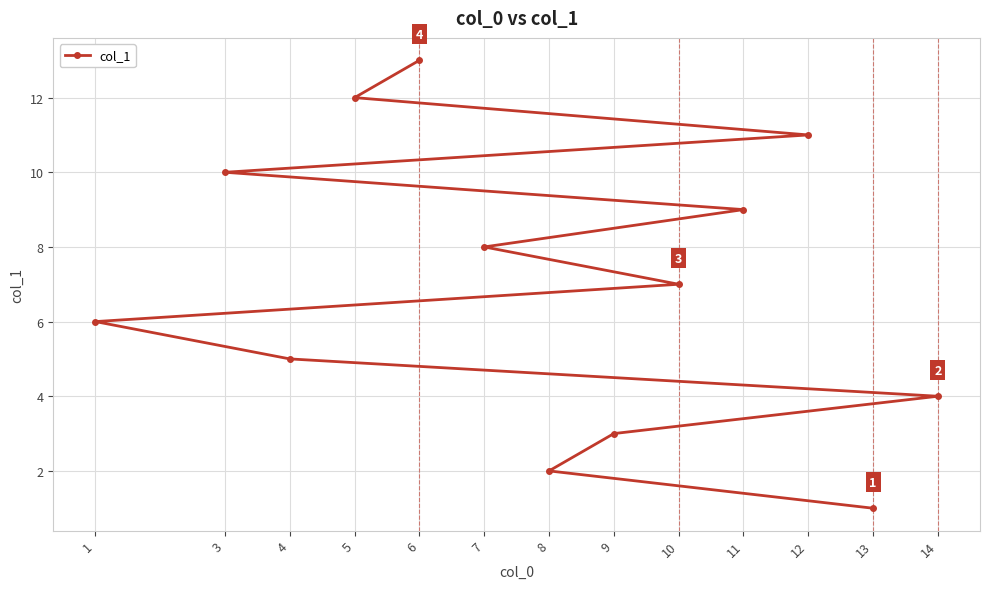

List the labels in order of value, smallest first.

13, 8, 9, 14, 4, 1, 10, 7, 11, 3, 12, 5, 6